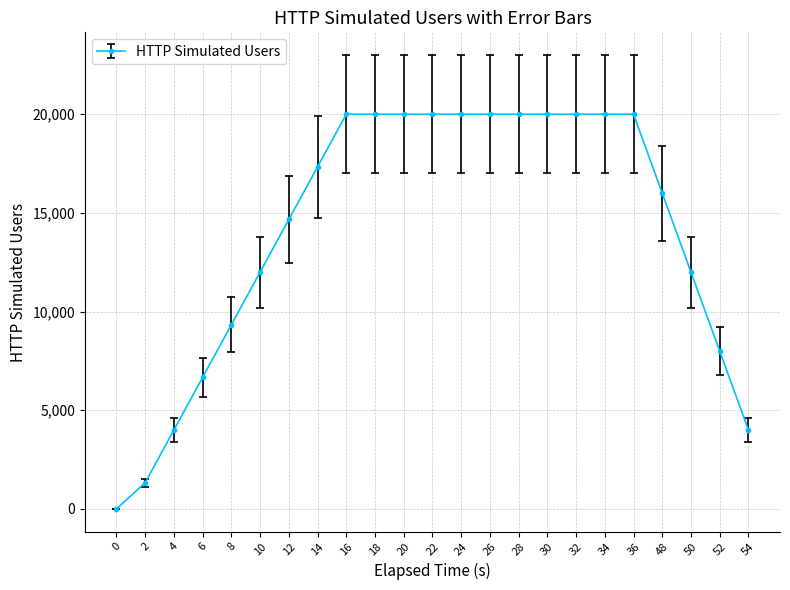

What is the average value?

14145